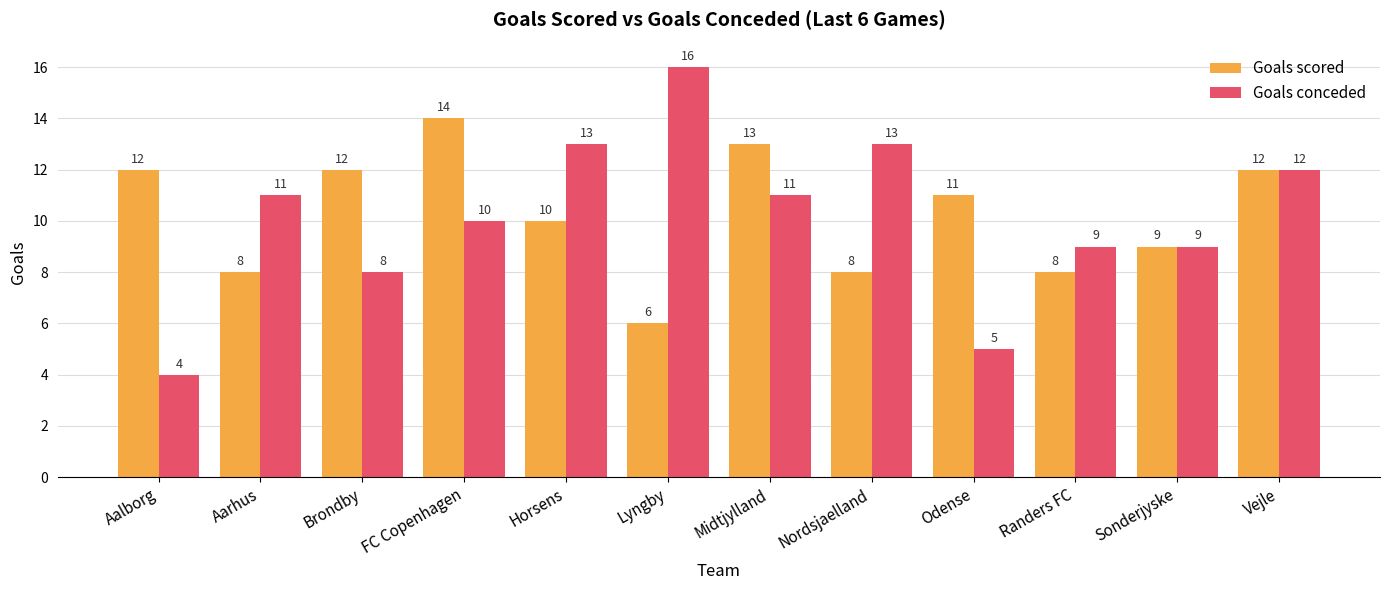

At Nordsjaelland, list the series in order from largest to smallest.

Goals conceded, Goals scored